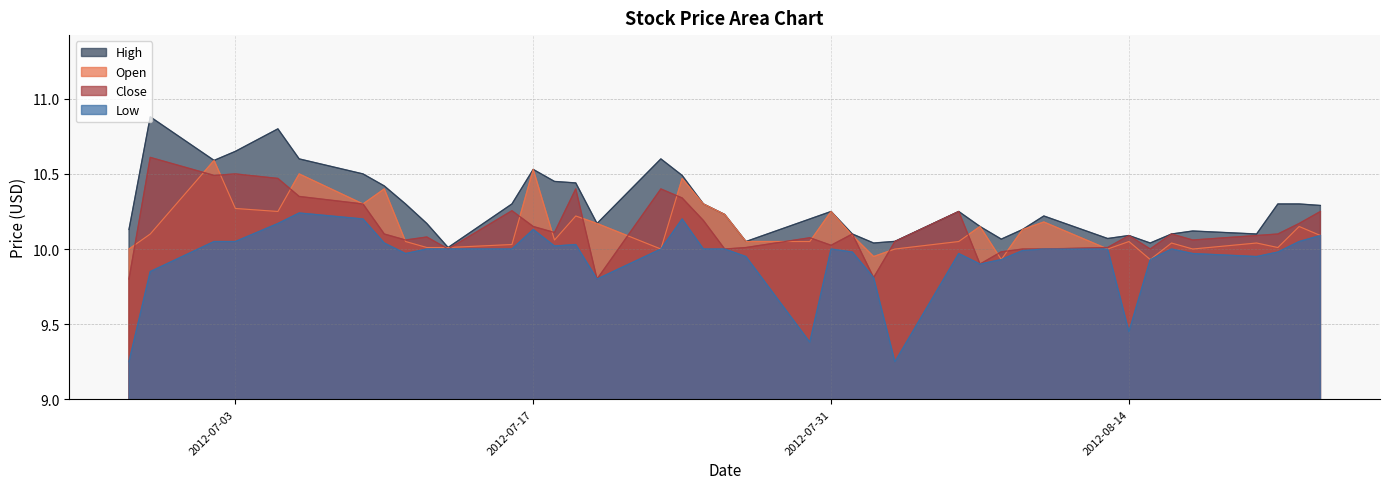

What is the spread (max minus min) of values at 2012-08-07?

0.2